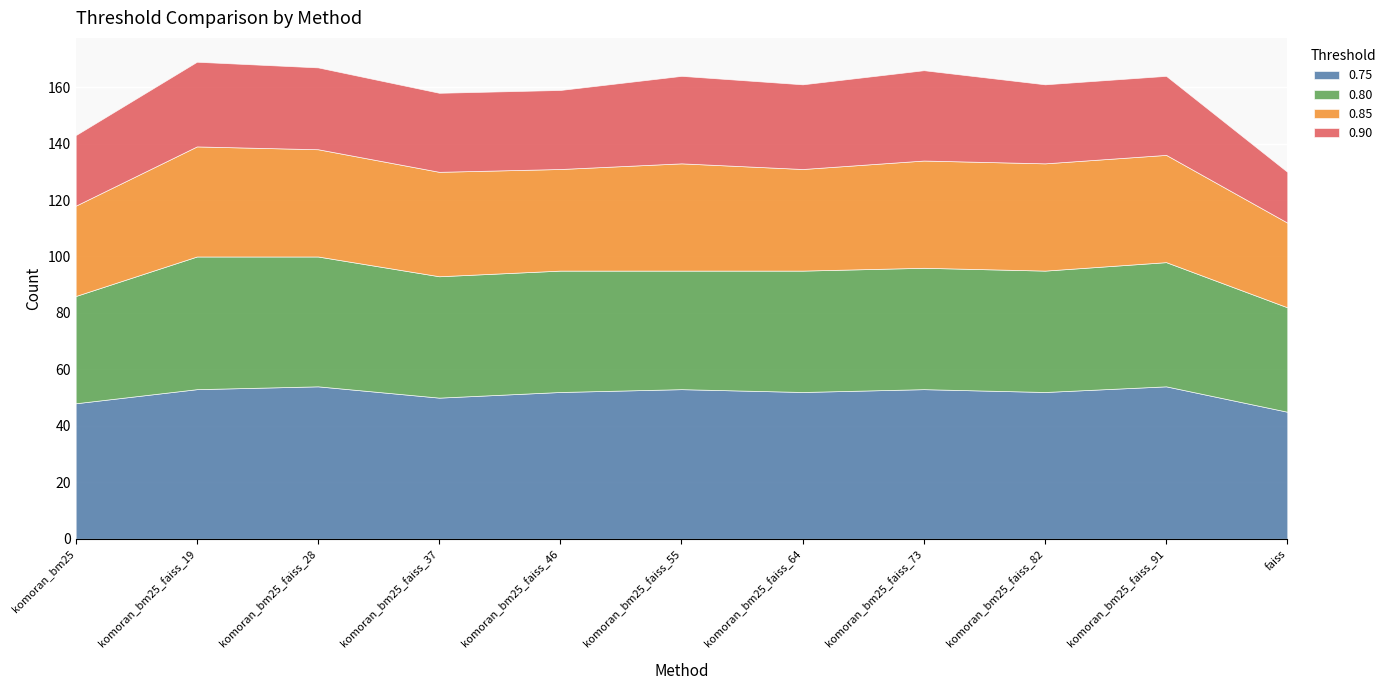

Reading left to right, list all the values displayed in this chart.

0.75: komoran_bm25=48	komoran_bm25_faiss_19=53	komoran_bm25_faiss_28=54	komoran_bm25_faiss_37=50	komoran_bm25_faiss_46=52	komoran_bm25_faiss_55=53	komoran_bm25_faiss_64=52	komoran_bm25_faiss_73=53	komoran_bm25_faiss_82=52	komoran_bm25_faiss_91=54	faiss=45
0.80: komoran_bm25=38	komoran_bm25_faiss_19=47	komoran_bm25_faiss_28=46	komoran_bm25_faiss_37=43	komoran_bm25_faiss_46=43	komoran_bm25_faiss_55=42	komoran_bm25_faiss_64=43	komoran_bm25_faiss_73=43	komoran_bm25_faiss_82=43	komoran_bm25_faiss_91=44	faiss=37
0.85: komoran_bm25=32	komoran_bm25_faiss_19=39	komoran_bm25_faiss_28=38	komoran_bm25_faiss_37=37	komoran_bm25_faiss_46=36	komoran_bm25_faiss_55=38	komoran_bm25_faiss_64=36	komoran_bm25_faiss_73=38	komoran_bm25_faiss_82=38	komoran_bm25_faiss_91=38	faiss=30
0.90: komoran_bm25=25	komoran_bm25_faiss_19=30	komoran_bm25_faiss_28=29	komoran_bm25_faiss_37=28	komoran_bm25_faiss_46=28	komoran_bm25_faiss_55=31	komoran_bm25_faiss_64=30	komoran_bm25_faiss_73=32	komoran_bm25_faiss_82=28	komoran_bm25_faiss_91=28	faiss=18